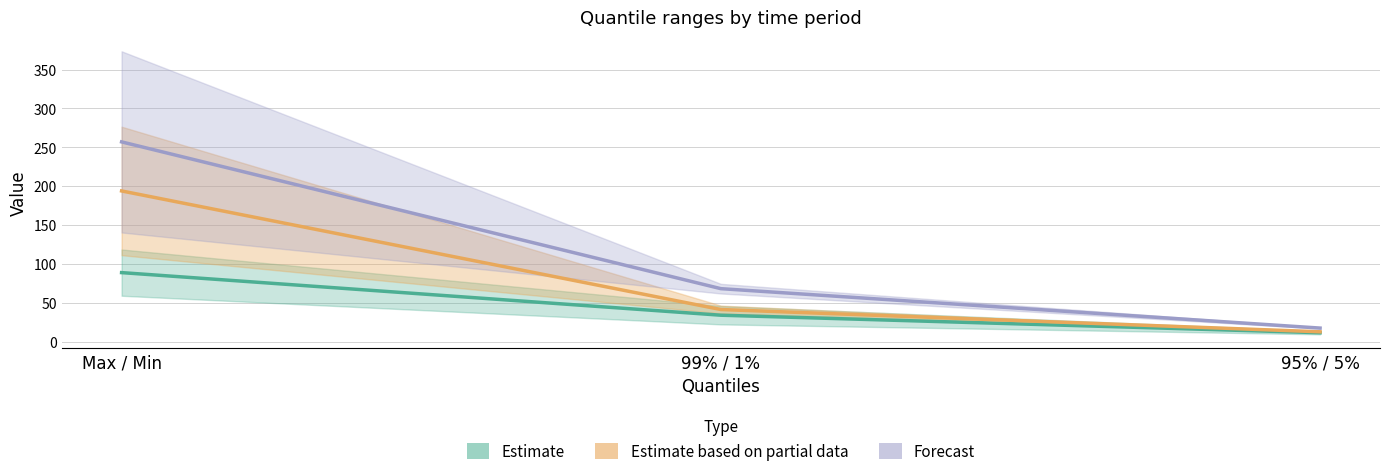

What is the total value across all series at 95% / 5%?

41.9